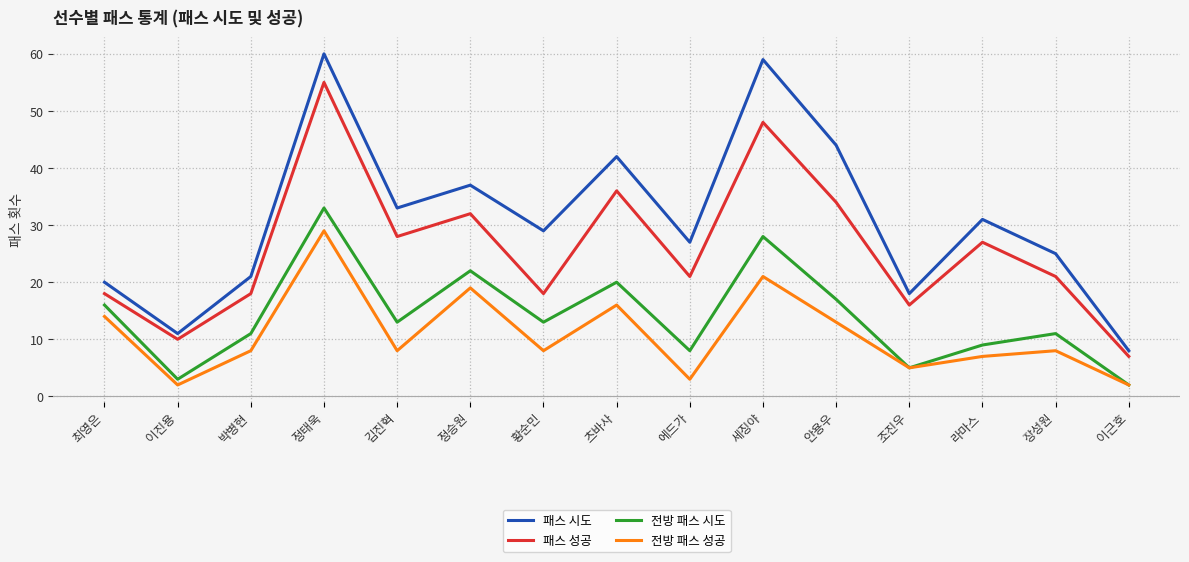

What position from the right is 장성원?

2